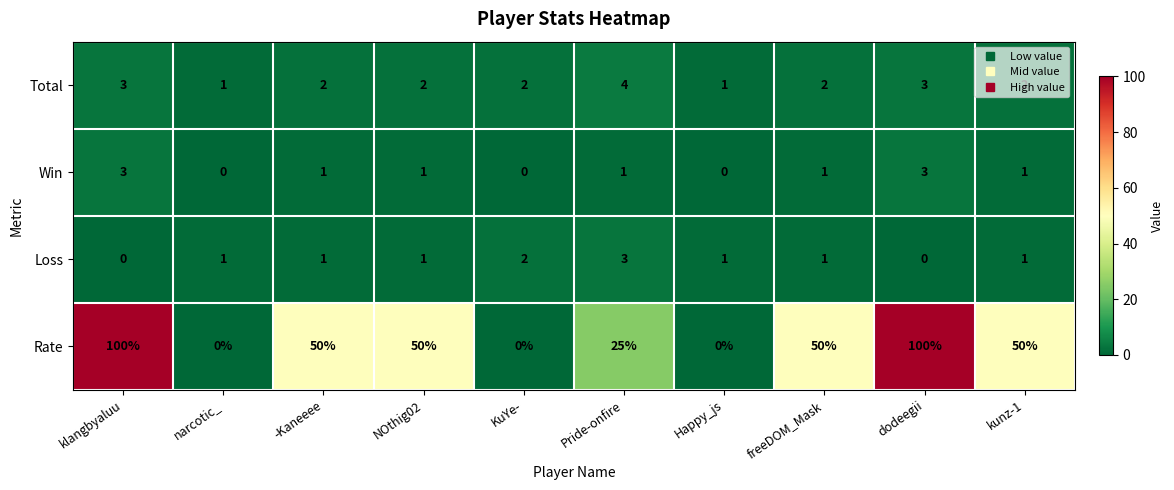

What is the difference between the maximum and minimum values in the Total series?

3